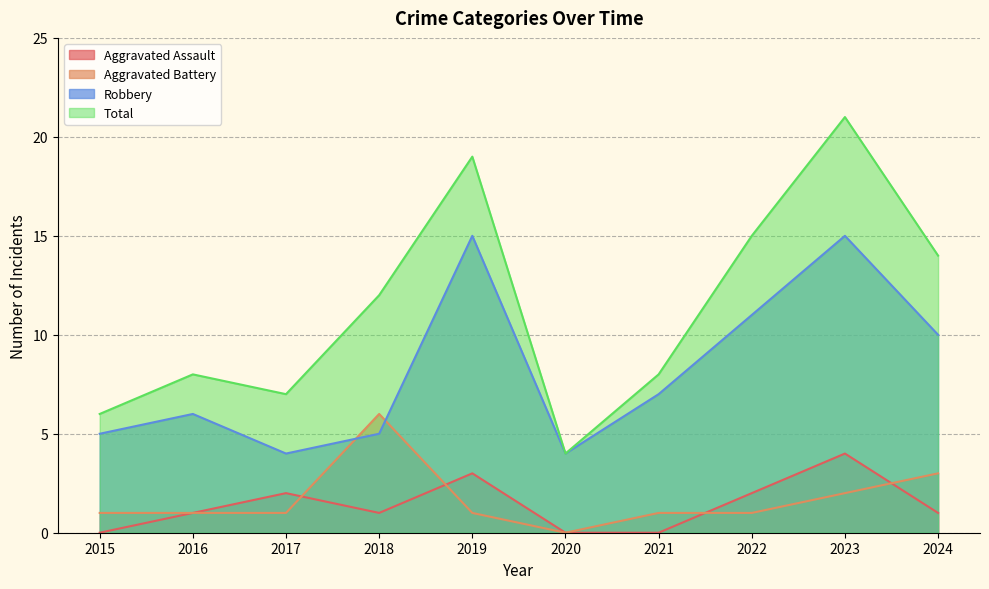

True or false: Aggravated Battery has a value of 1 at 2024.

False